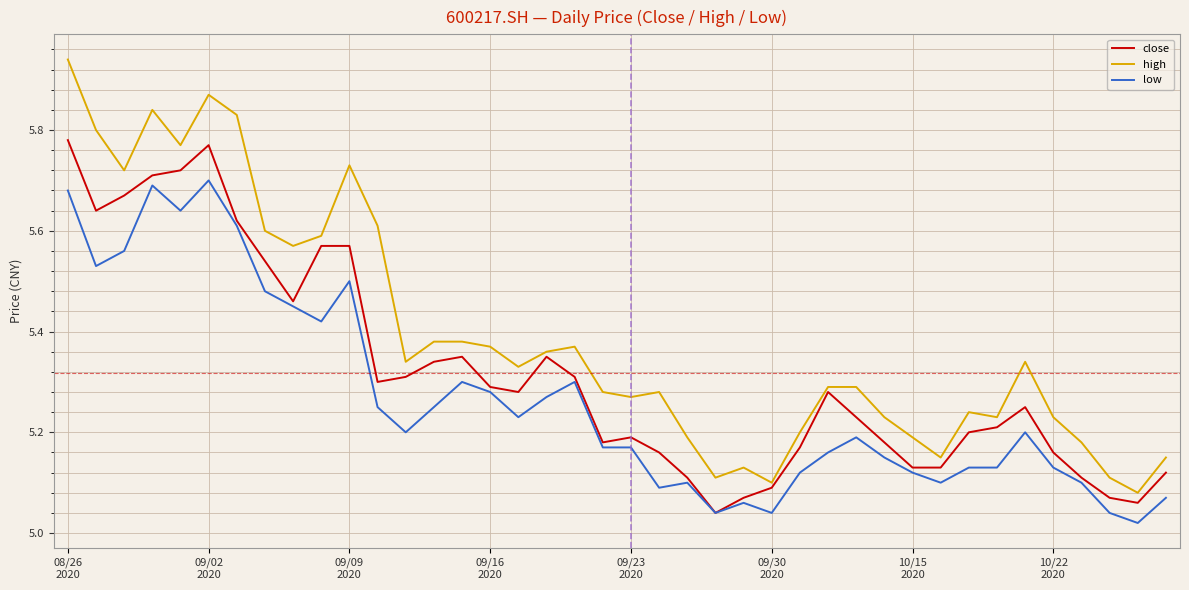

How many lines are shown in the chart?

3